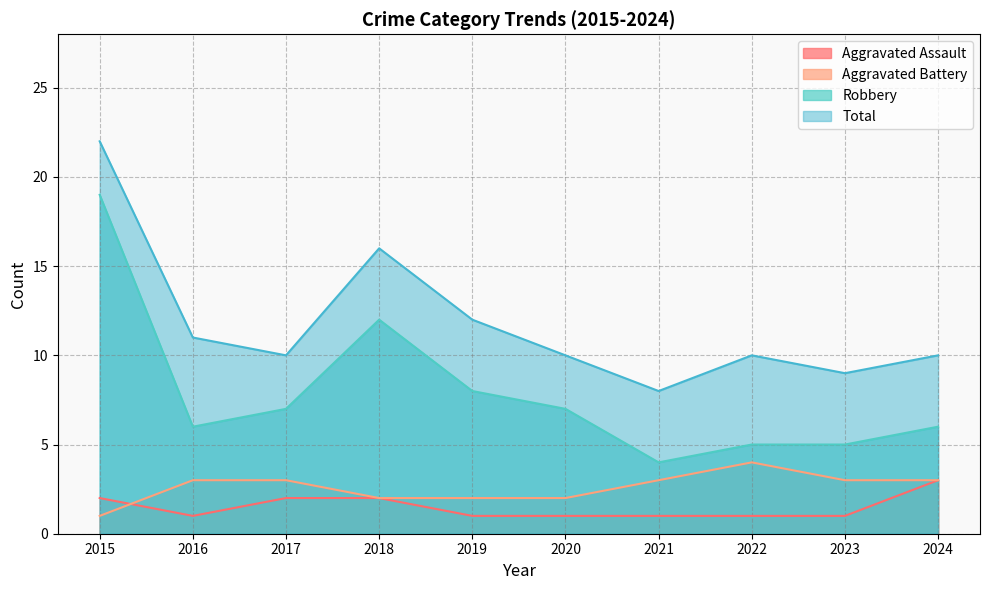

Where is the first local maximum for Aggravated Battery?

2022